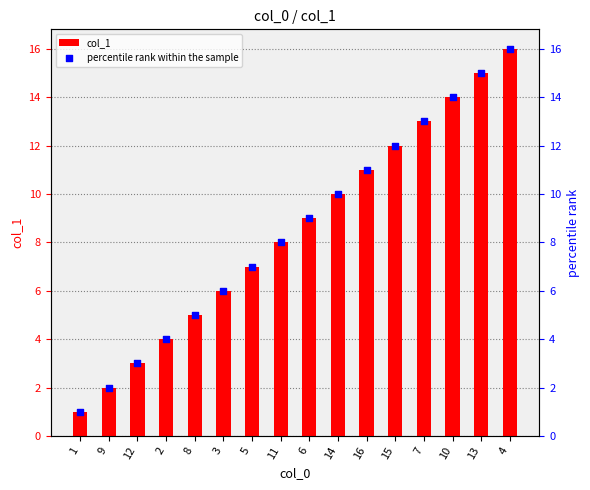

What is the total value across all series at 10?

28